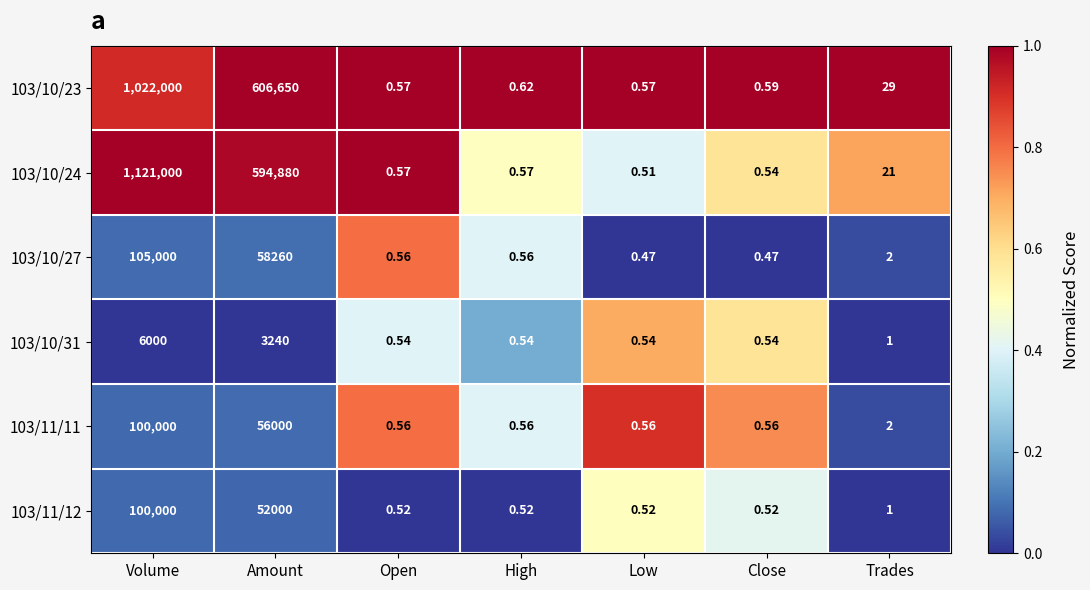

What is the spread (max minus min) of values at High?

0.1